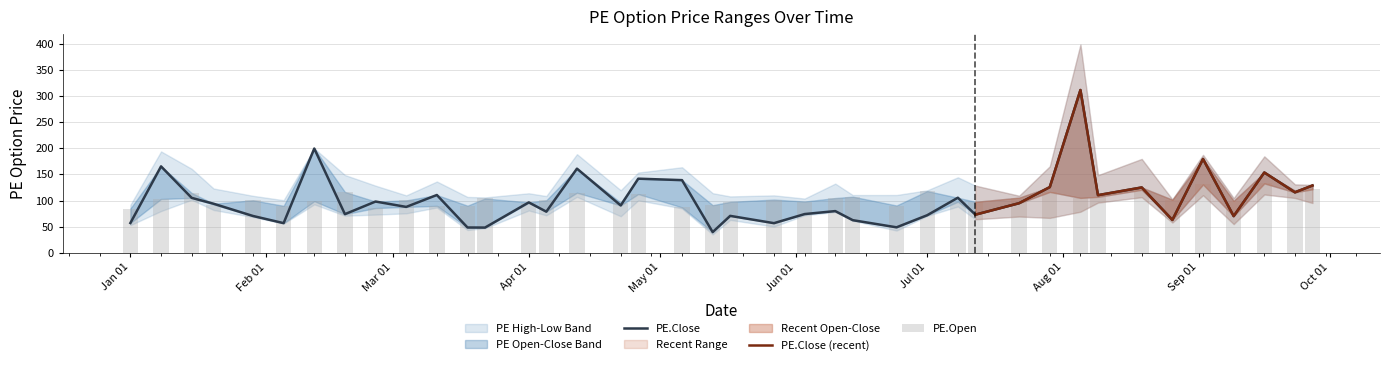

What is the smallest value displayed?

39.7